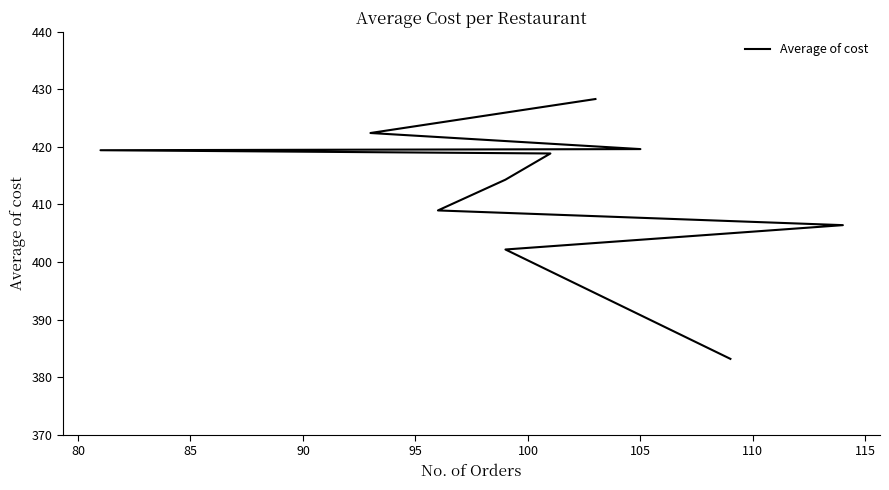

Reading left to right, extract all data points from this chart.

428.3	422.4	419.6	419.4	418.9	414.3	409.0	406.4	402.2	383.2